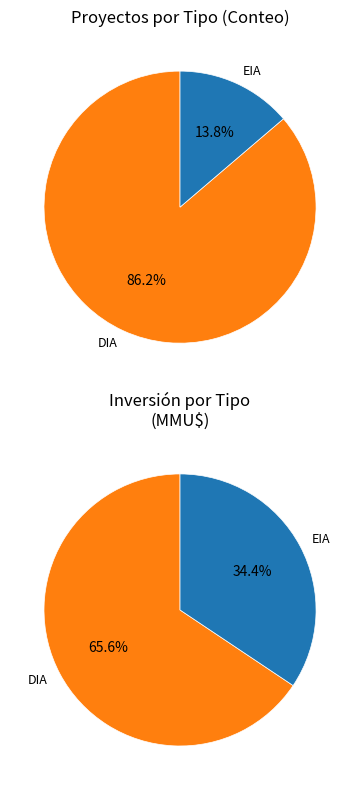

What is the change in value from DIA to EIA?

-58